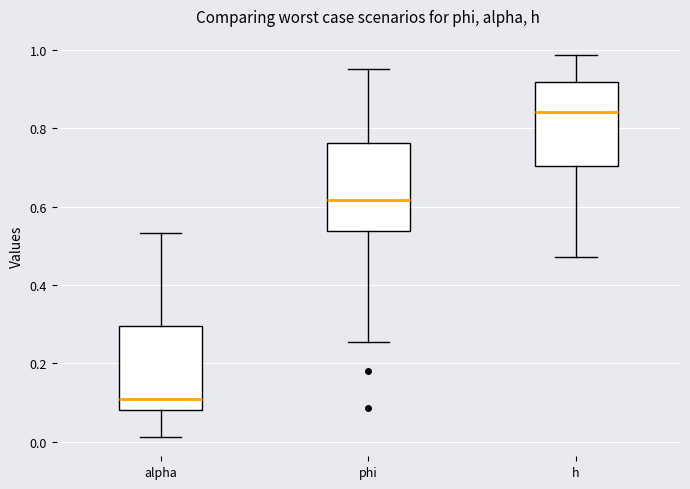

Reading left to right, read every box against the y-axis: the position of its median line, the range the box covers, and the ends of its whiskers. The values are not printed on the chart, so give them approximately, as read against the axis.

alpha: median 0.10, box 0.08 to 0.30, whiskers 0.02 to 0.54
phi: median 0.62, box 0.54 to 0.76, whiskers 0.26 to 0.96
h: median 0.84, box 0.70 to 0.92, whiskers 0.48 to 0.98